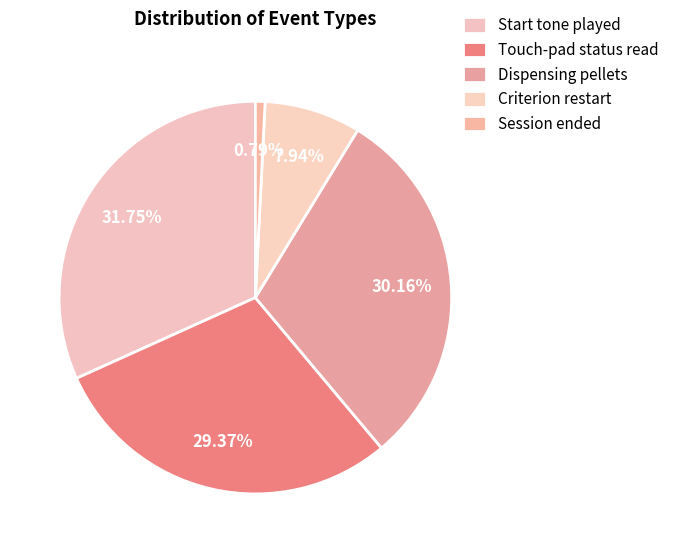

Which slice is the largest?

Start tone played